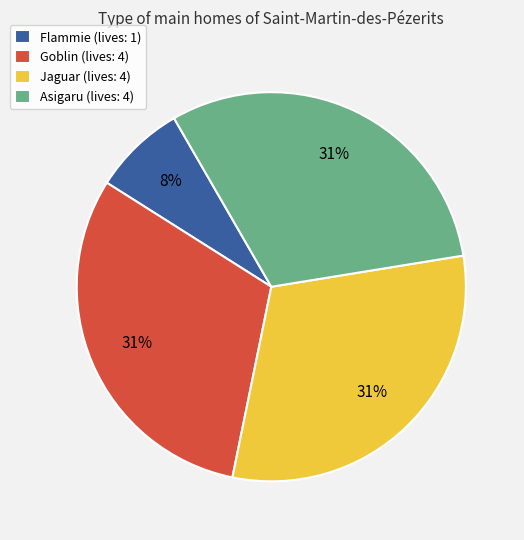

Do Goblin and Flammie together represent more than half of the pie?

No